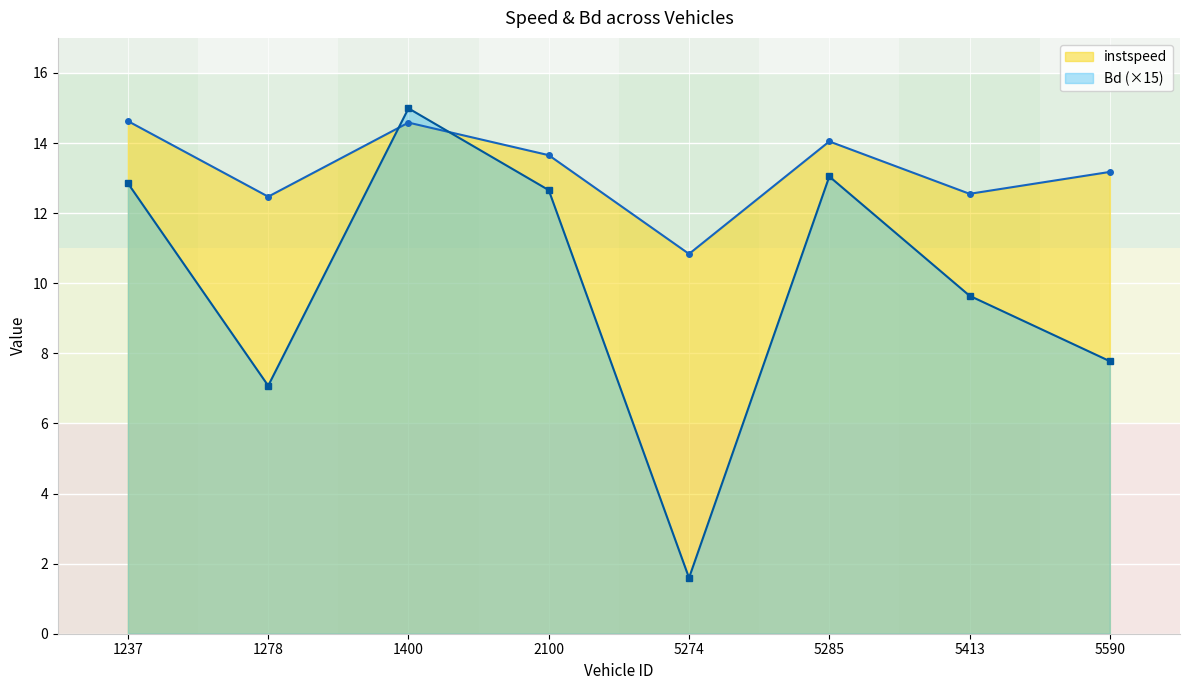

List the series in order of their peak value, lowest first.

instspeed, Bd (×15)